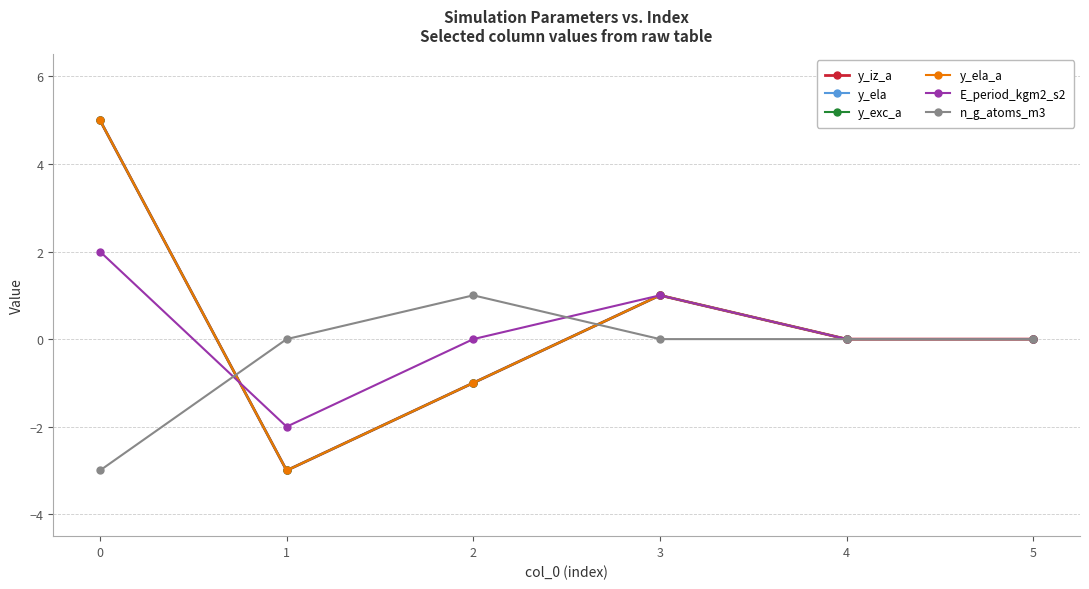

At which label does y_iz_a reach its minimum?

1